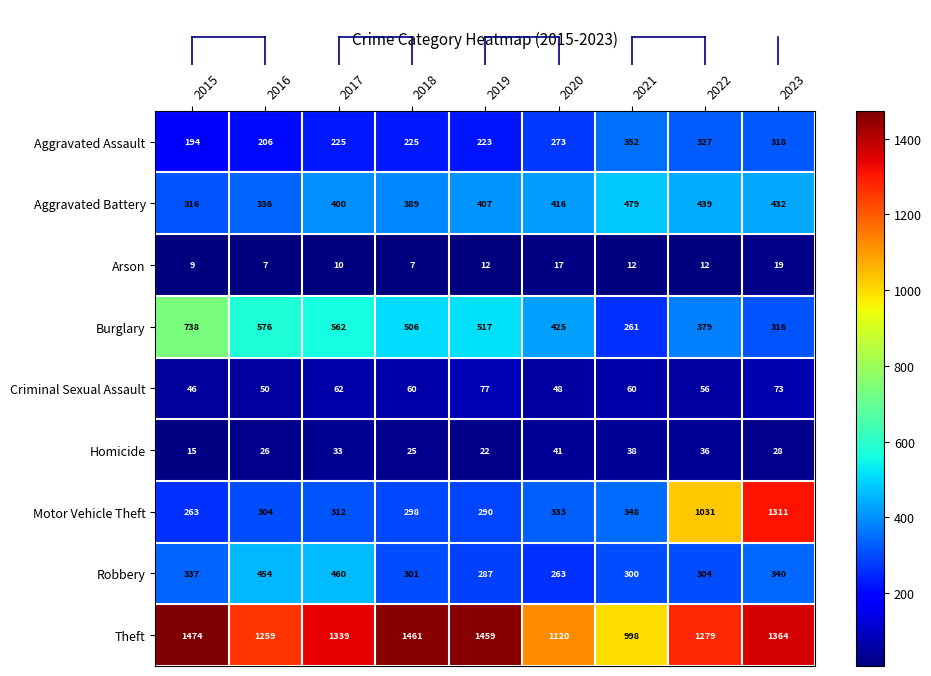

The Aggravated Battery series shows 479 at 2021. True or false?

True